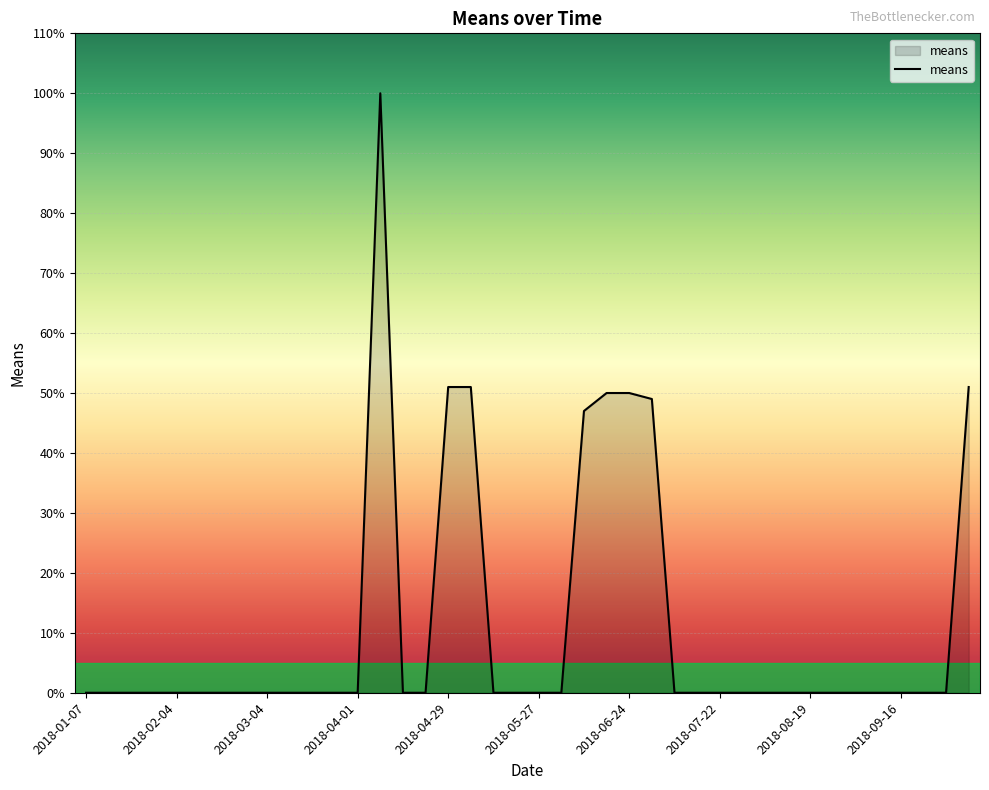

Reading right to left, list all the values displayed in this chart.

51	0	0	0	0	0	0	0	0	0	0	0	0	0	49	50	50	47	0	0	0	0	51	51	0	0	100	0	0	0	0	0	0	0	0	0	0	0	0	0